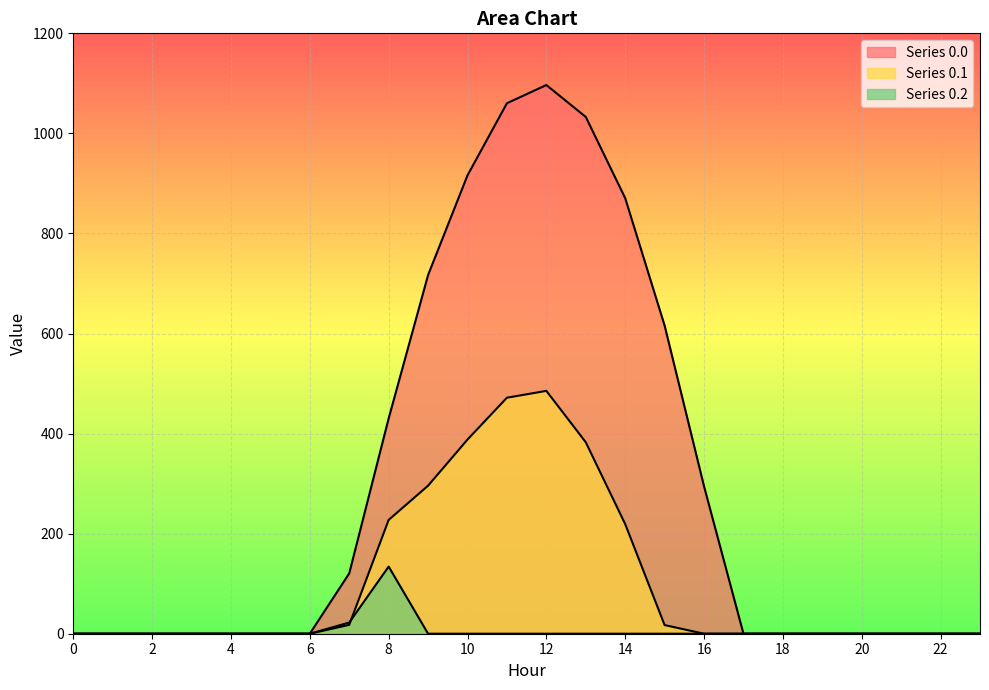

True or false: Series 0.0 and Series 0.1 cross at least once.

False